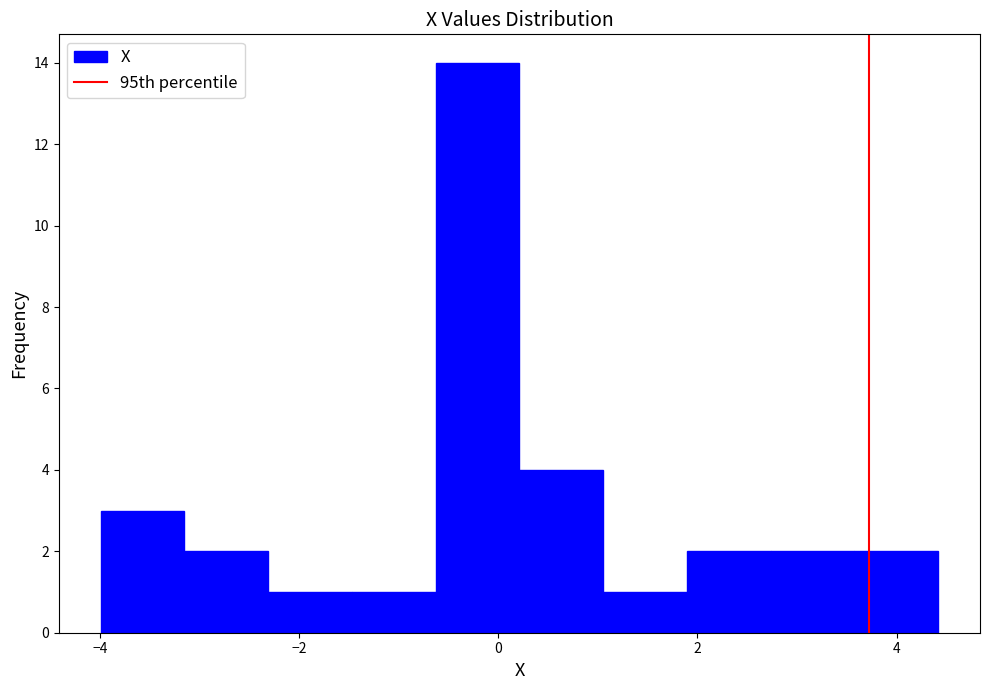

Reading left to right, list every bar in this chart as the range it spans on the x-axis followed by its height. Neither the bar edges nor the heights are printed on the chart, so give them approximately, as read against the axes.

-4.0 to -3.2: 3
-3.2 to -2.4: 2
-2.4 to -1.4: 1
-1.4 to -0.6: 1
-0.6 to 0.2: 14
0.2 to 1.0: 4
1.0 to 1.8: 1
1.8 to 2.8: 2
2.8 to 3.6: 2
3.6 to 4.4: 2